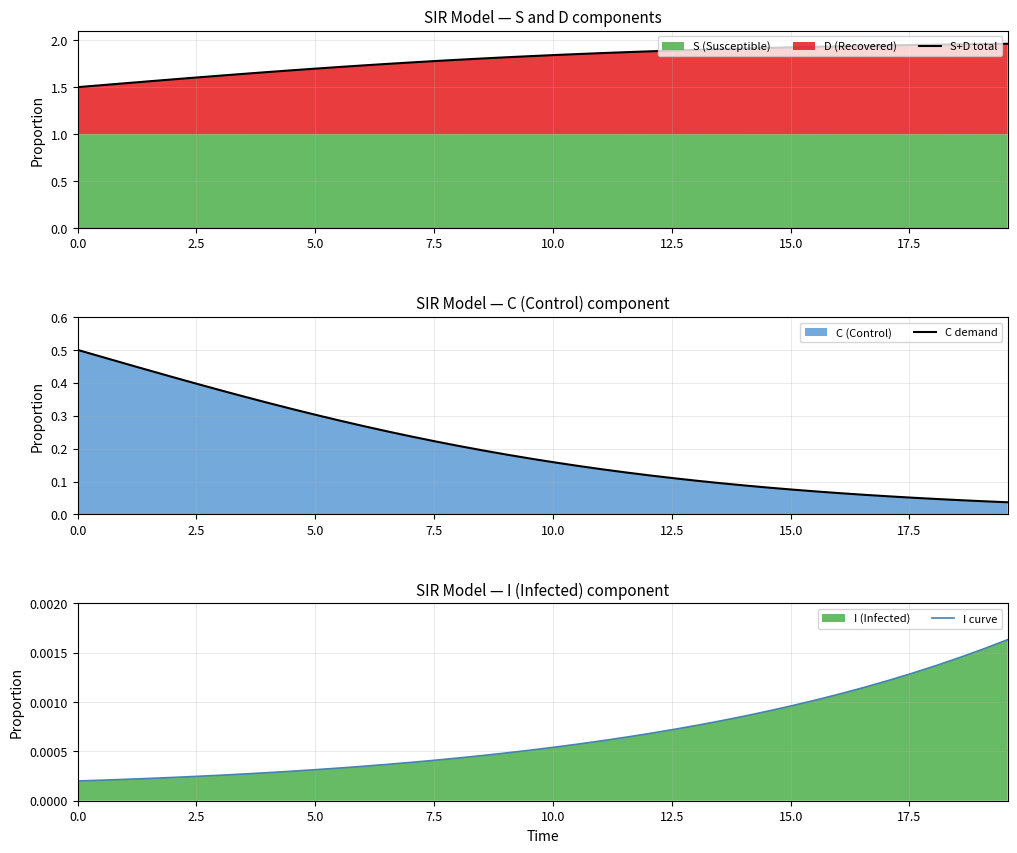

What is the difference between the maximum and minimum values in the S+D total series?

0.5